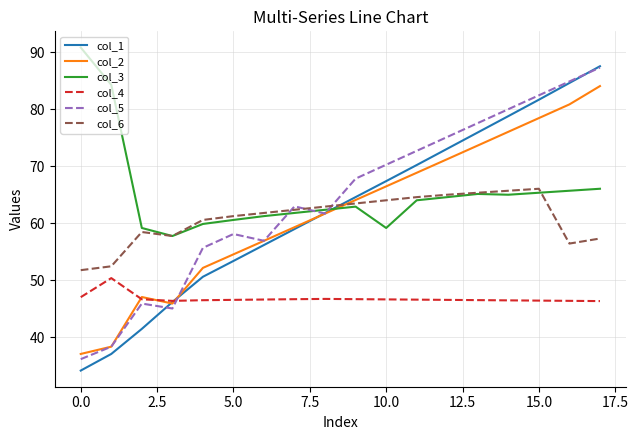

What is the maximum value for col_3?

90.8